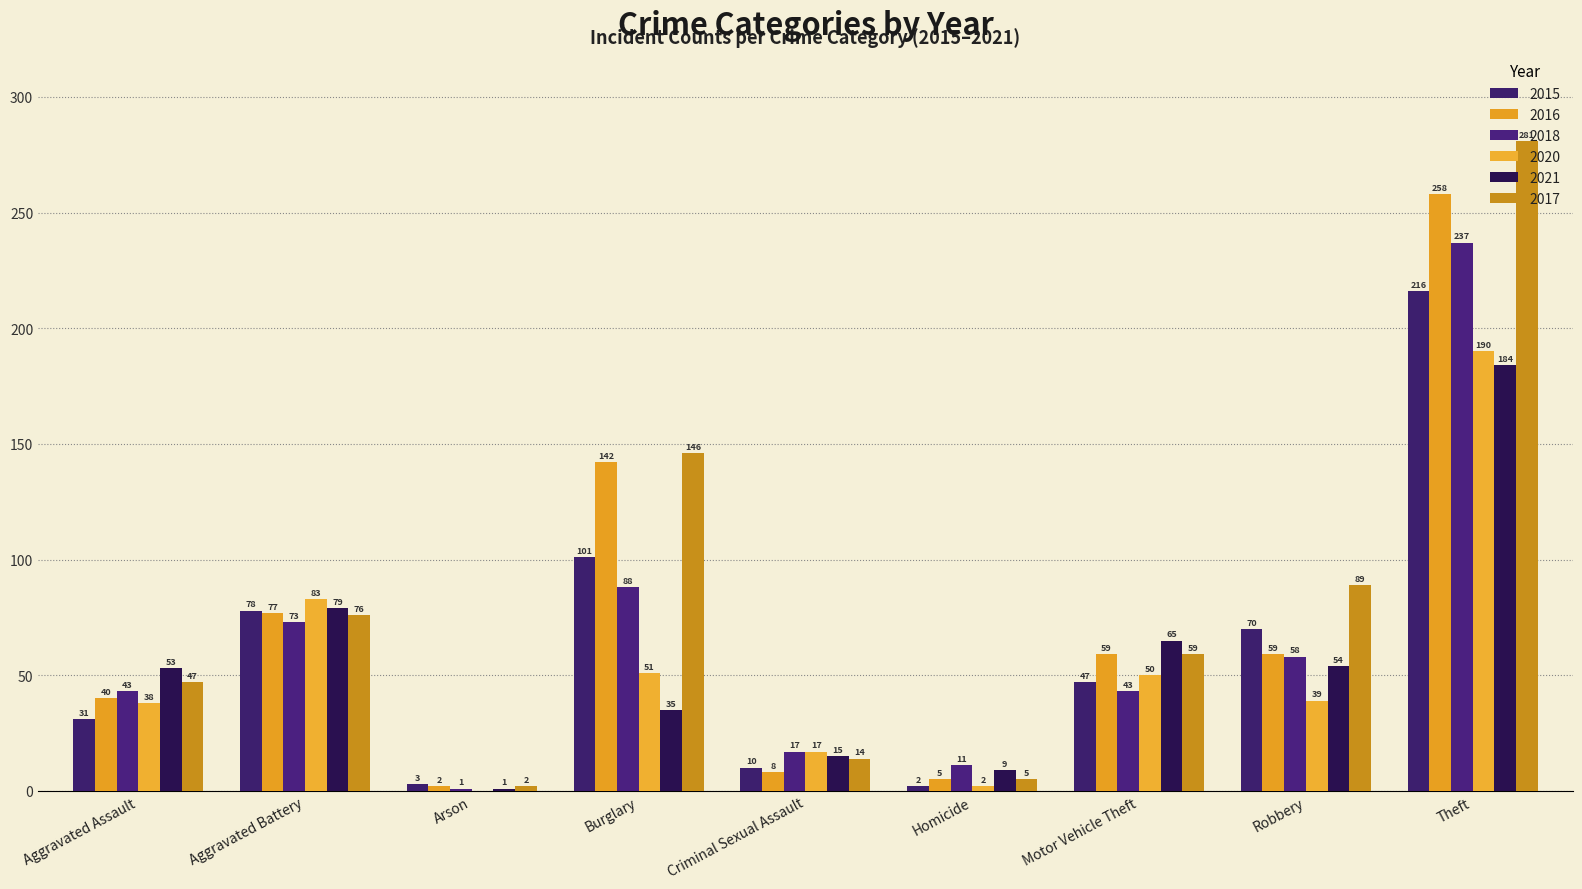

What are all the series names shown in the legend?

2015, 2016, 2018, 2020, 2021, 2017